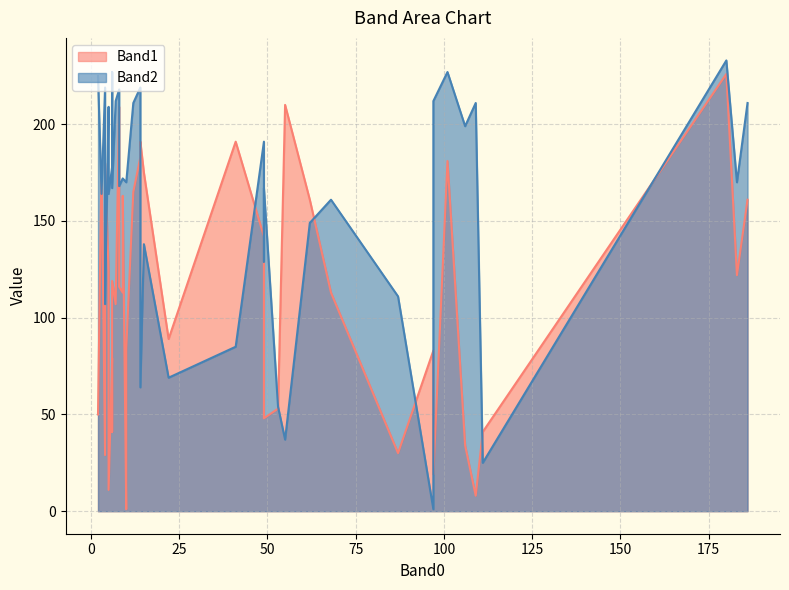

True or false: Band2 has a value of 267 at 32.

False